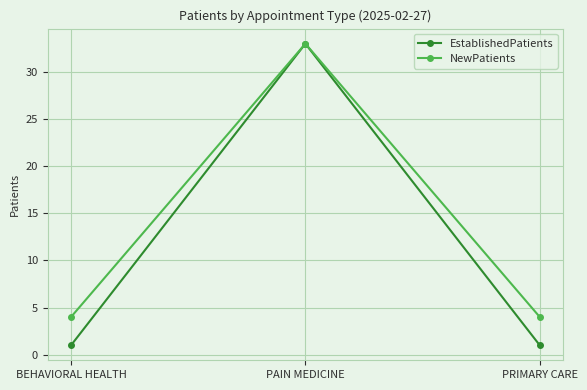

Which series has the largest total across all categories?

NewPatients